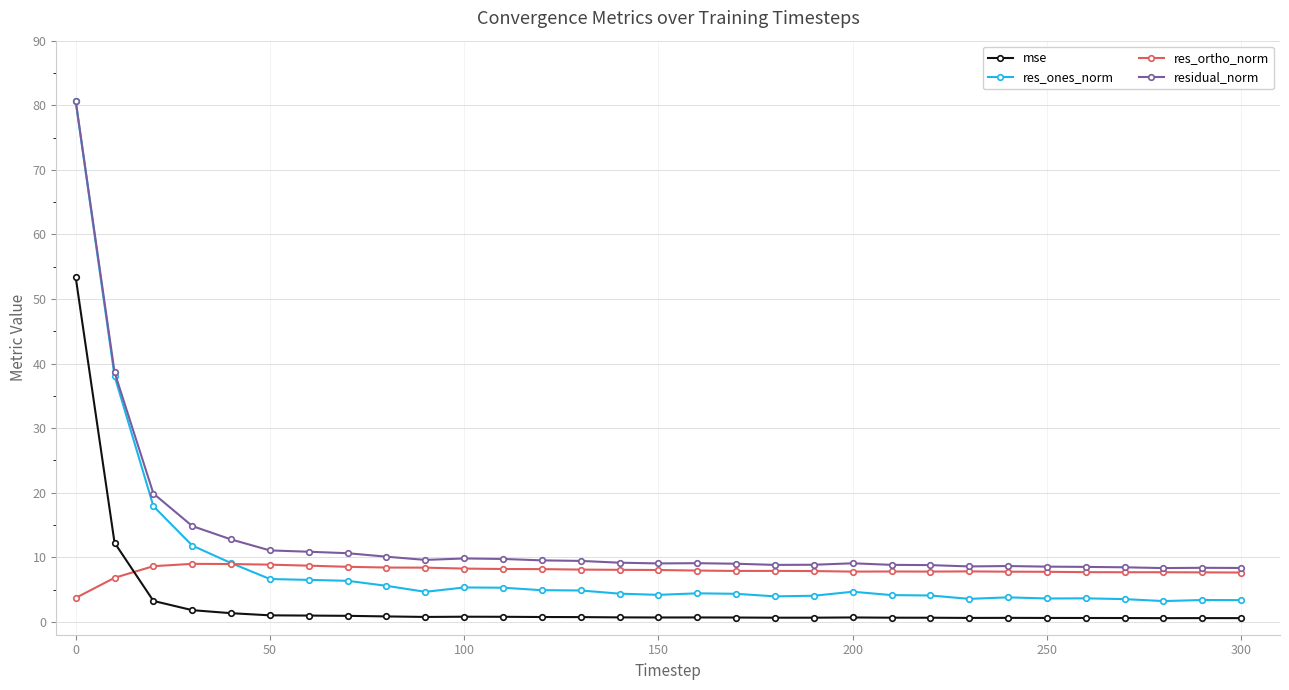

True or false: mse and residual_norm intersect in this chart.

False